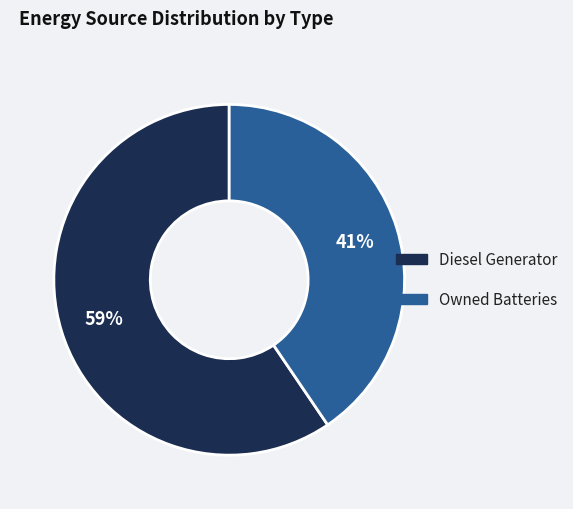

How many segments does this pie chart have?

2